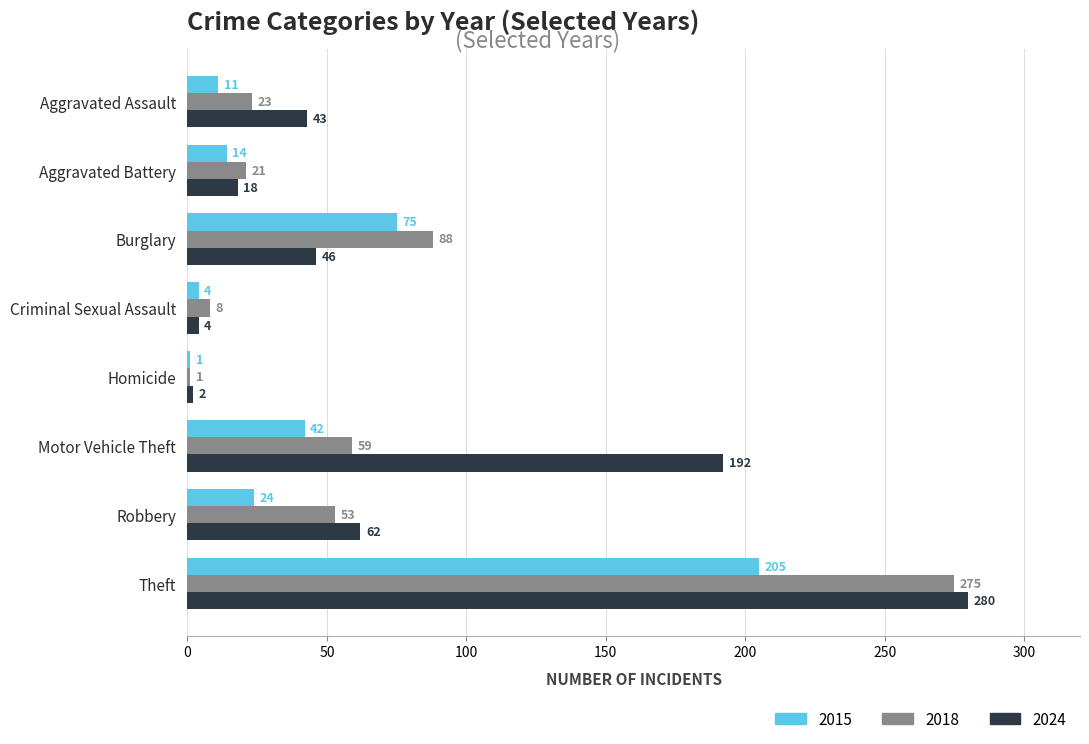

Which series has the largest total across all categories?

2024